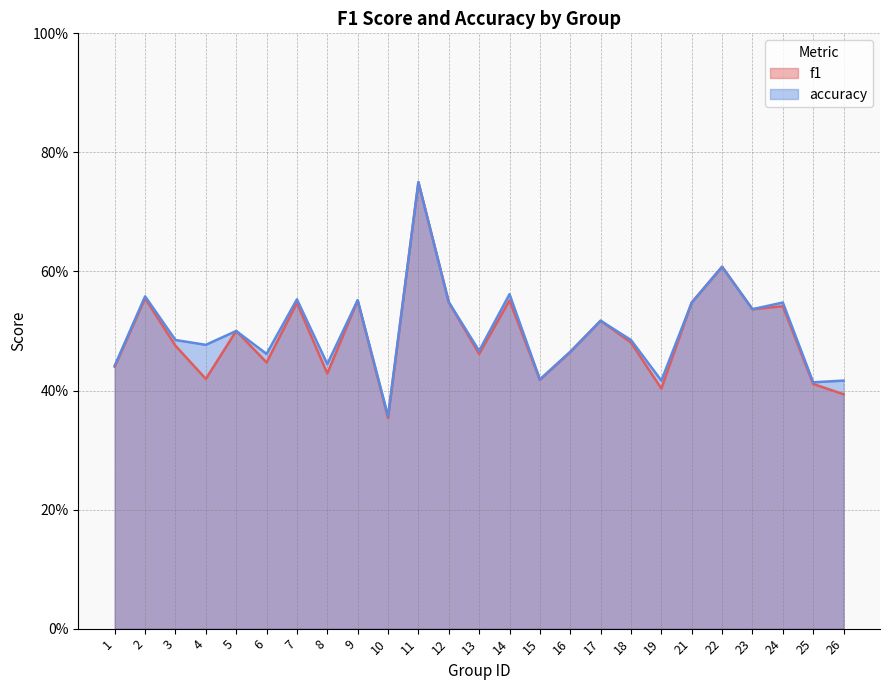

At how many categories does at least one series exceed 0?

25